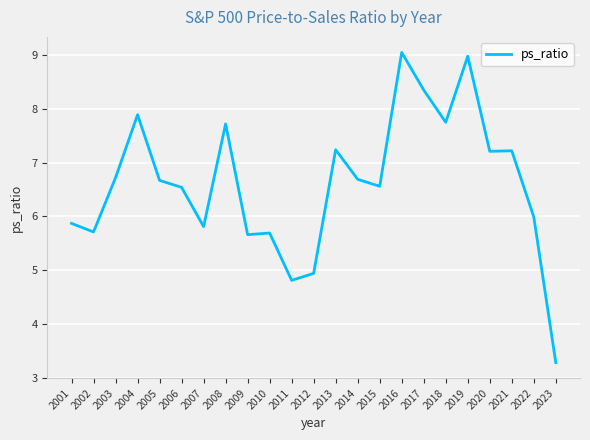

Which category has the highest value across all series?

2016